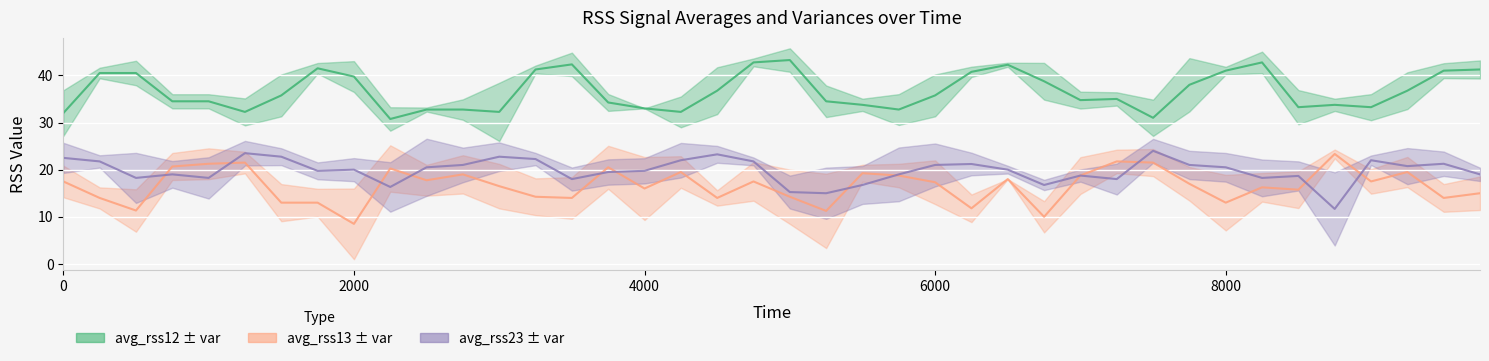

How many interior local peaks does the avg_rss12 series have?

7